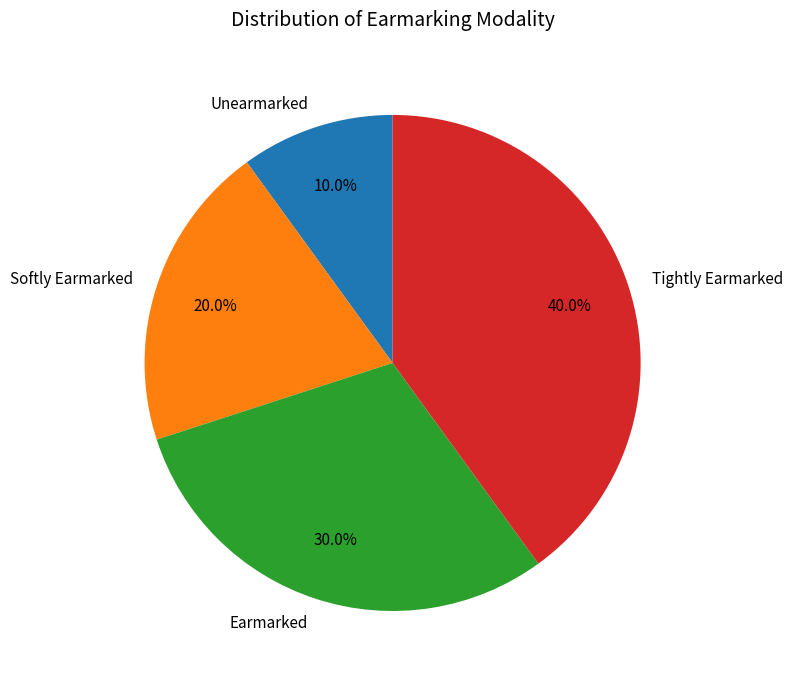

Which slice is the largest?

Tightly Earmarked